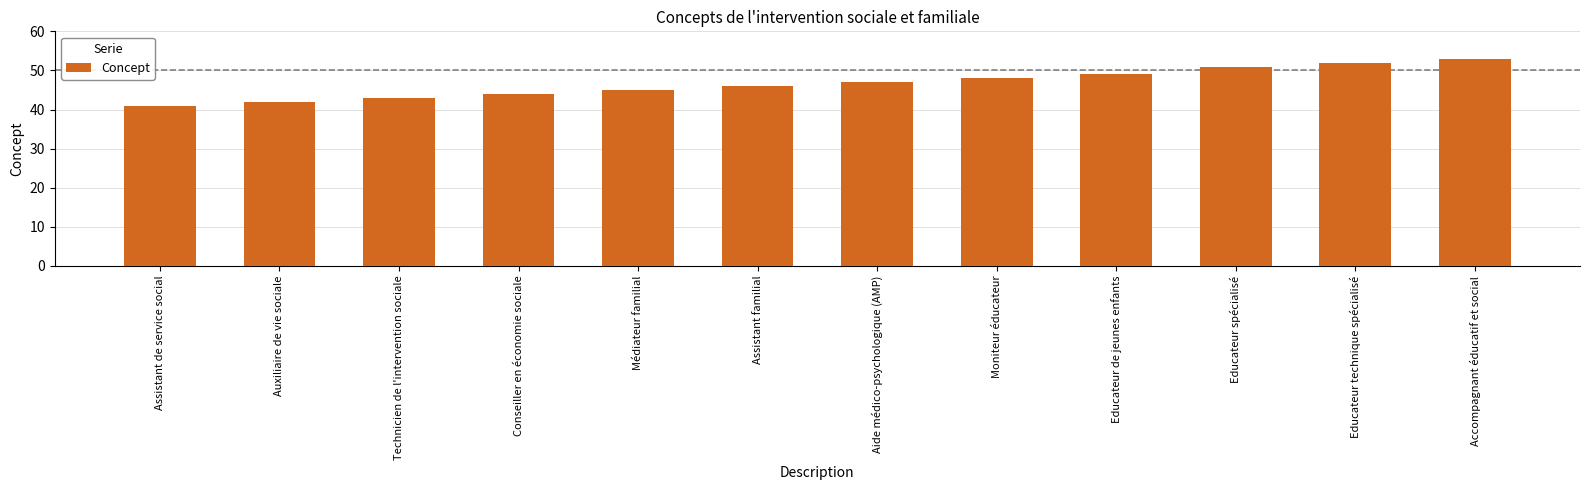

At which category does the chart reach its minimum across all series?

Assistant de service social